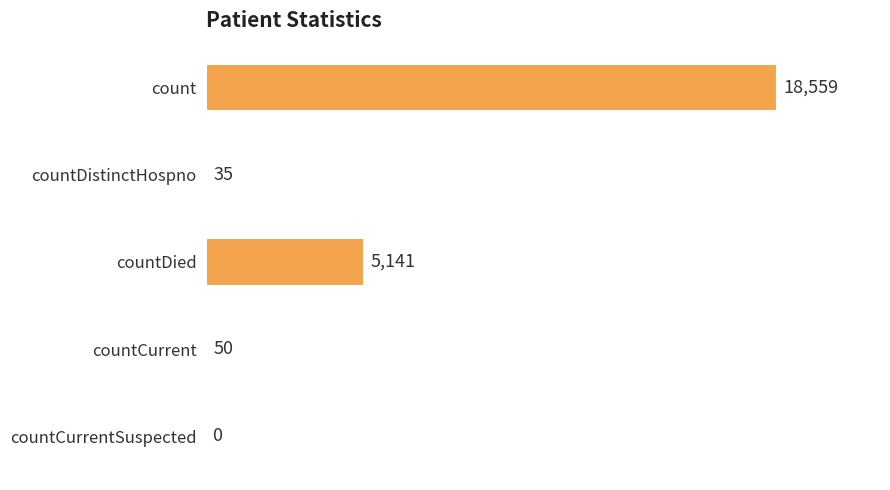

Reading bottom to top, what are all the values shown in this chart?

countCurrentSuspected=0	countCurrent=50	countDied=5141	countDistinctHospno=35	count=18559